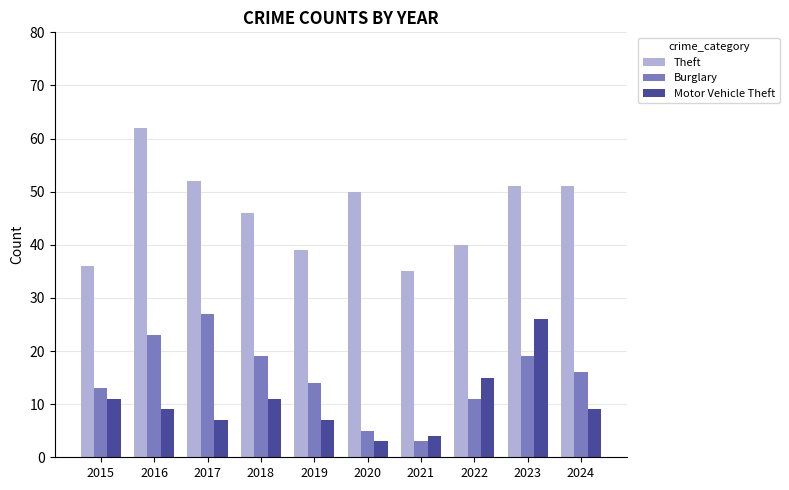

What are all the series names shown in the legend?

Theft, Burglary, Motor Vehicle Theft